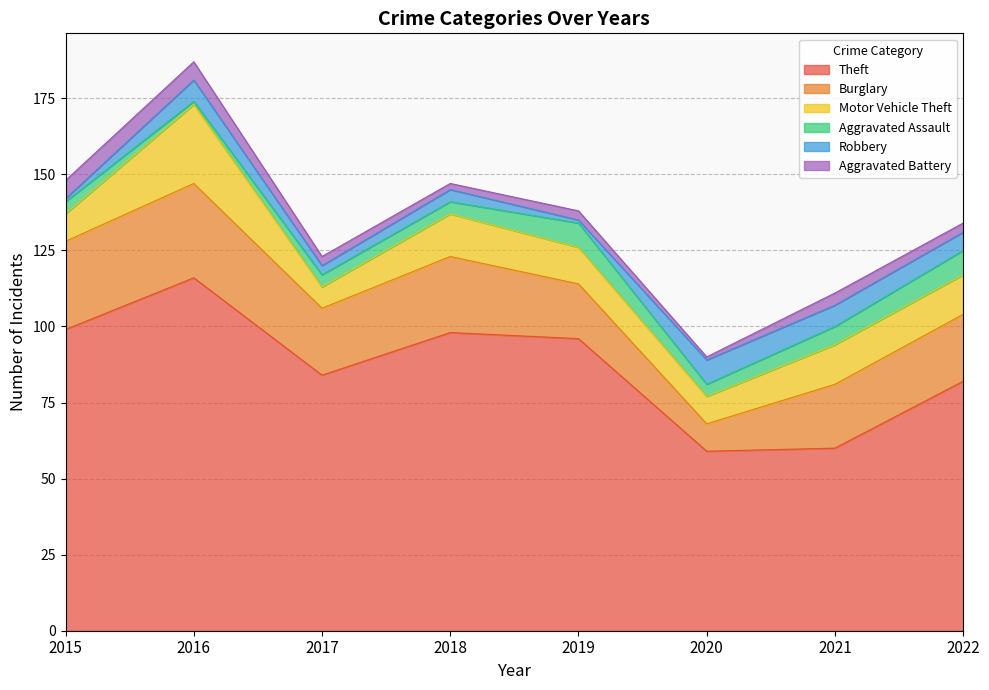

What is the spread (max minus min) of values at 2016?

115